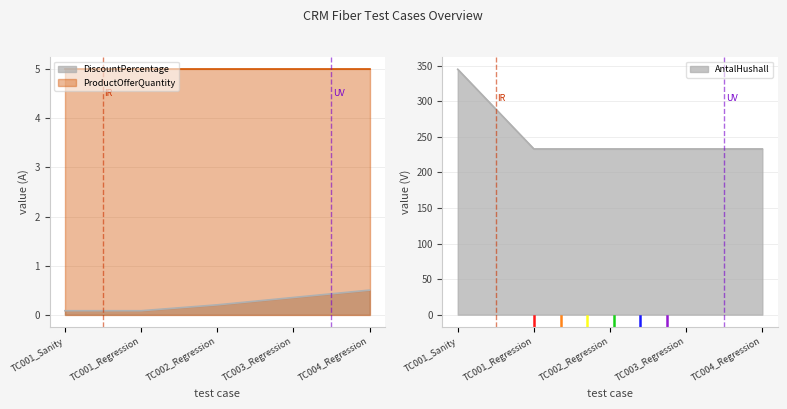

Is it true that DiscountPercentage equals 0.6 at TC003_Regression?

False